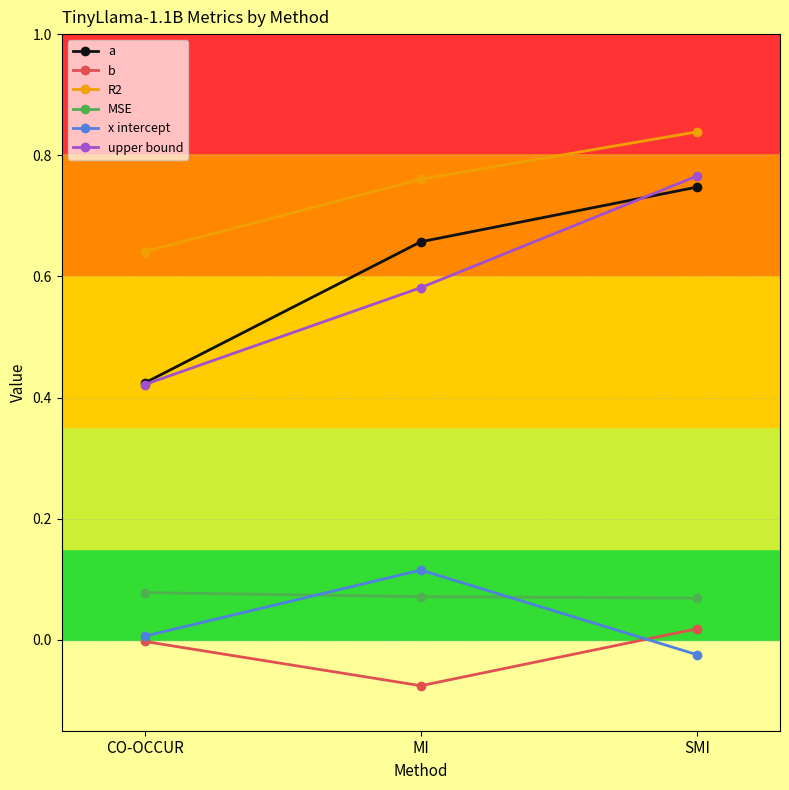

Rank the categories by upper bound value from highest to lowest.

SMI, MI, CO-OCCUR